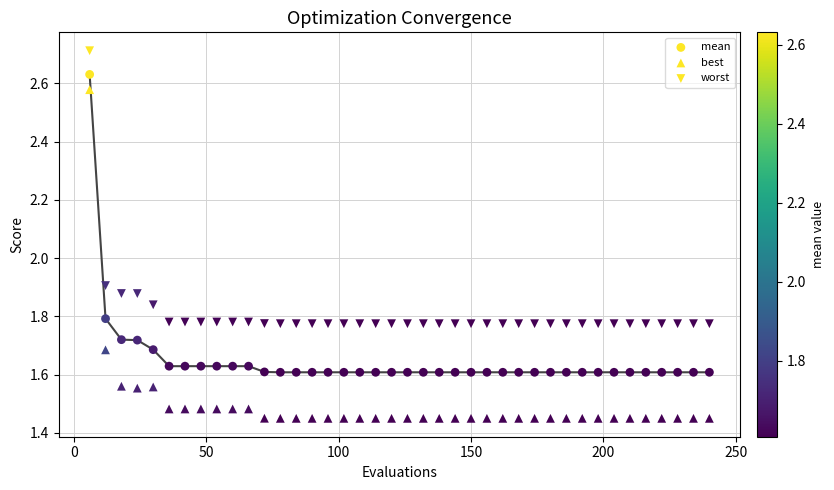

How many points are shown in the scatter plot?

120